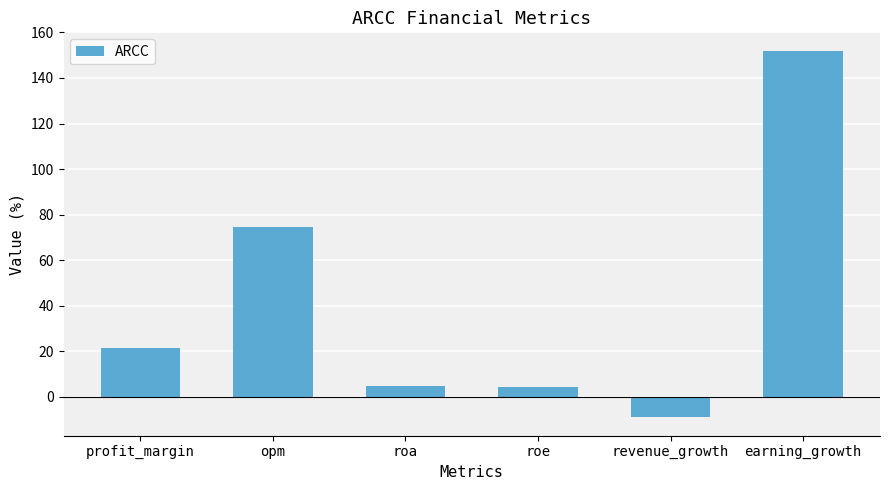

Is it true that the value at opm is 112.0?

False